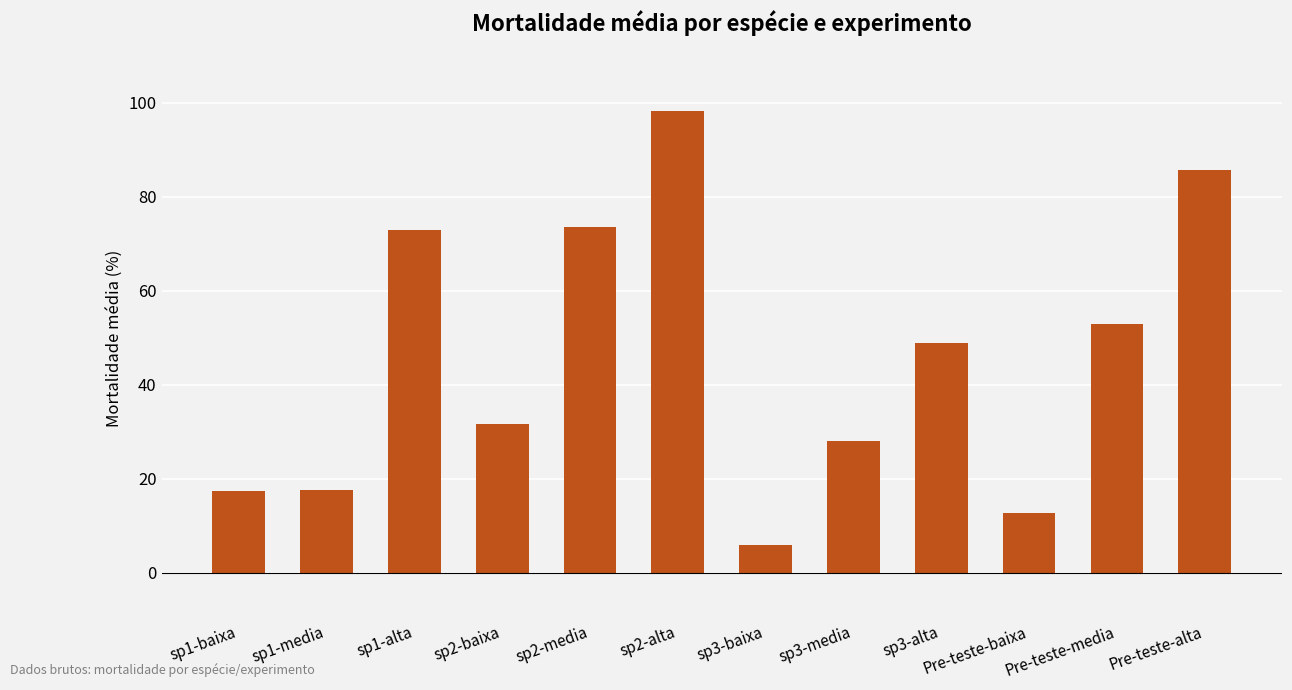

What is the label of the 6th bar from the left?

sp2-alta